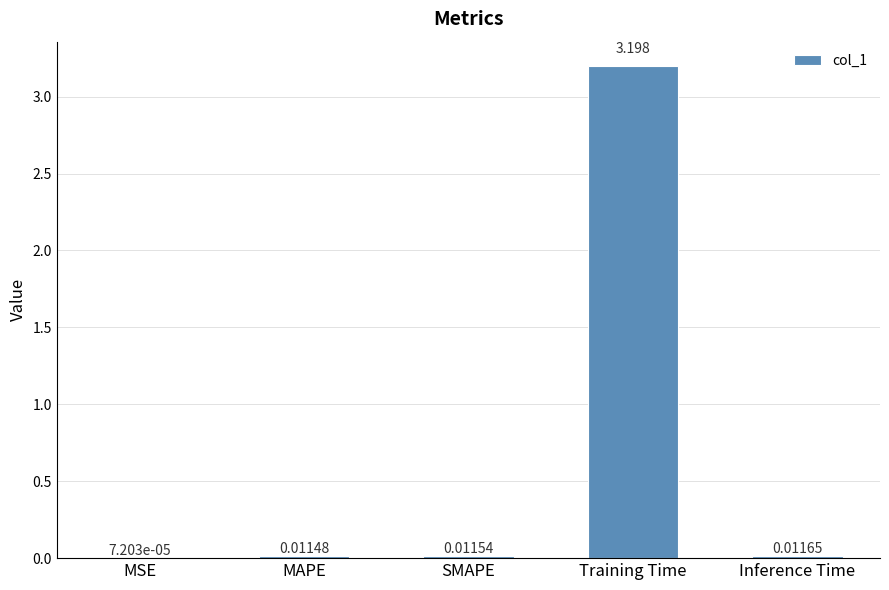

The value at Training Time is 1.9. True or false?

False